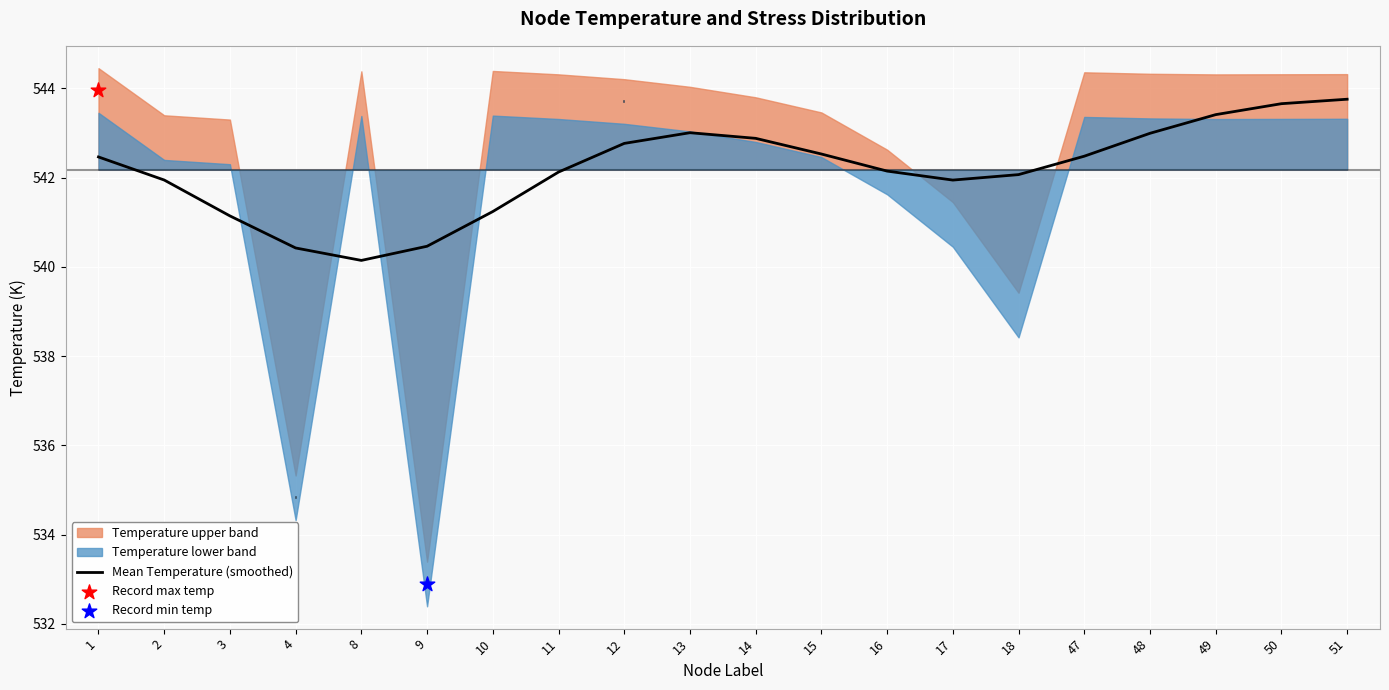

What is the ratio of the value at 9 to the value at 13?

1.0